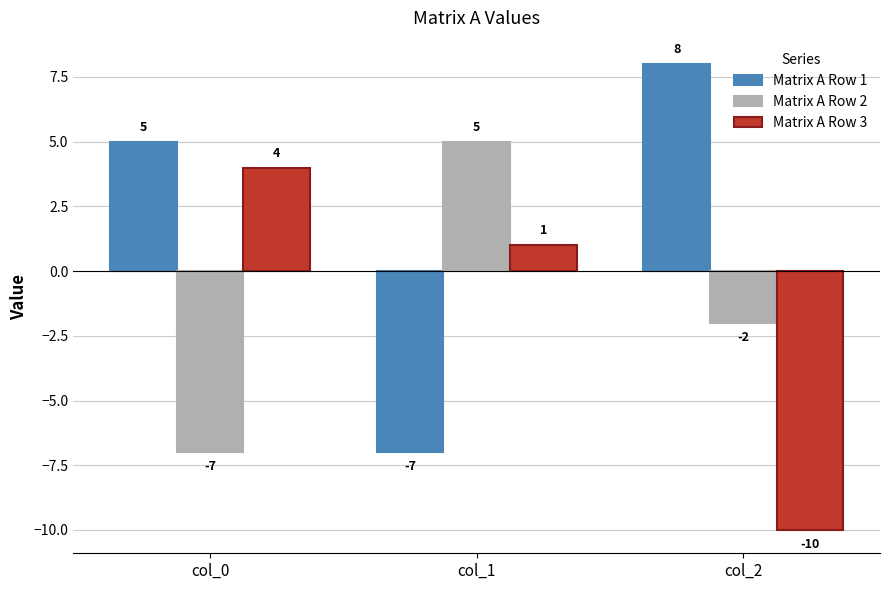

What is the value of the Matrix A Row 3 bar at the 1st from the left?

4